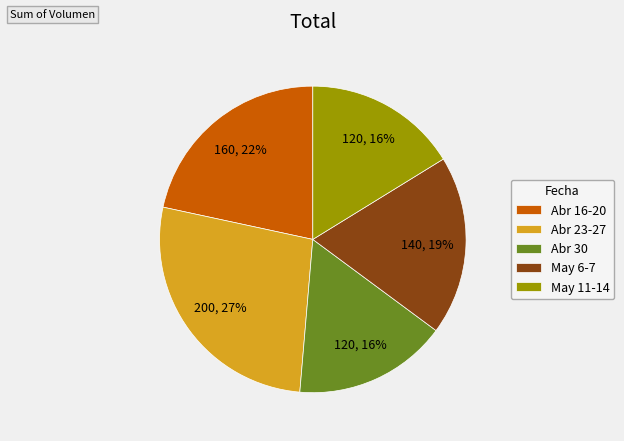

Between Abr 23-27 and May 11-14, which is larger?

Abr 23-27